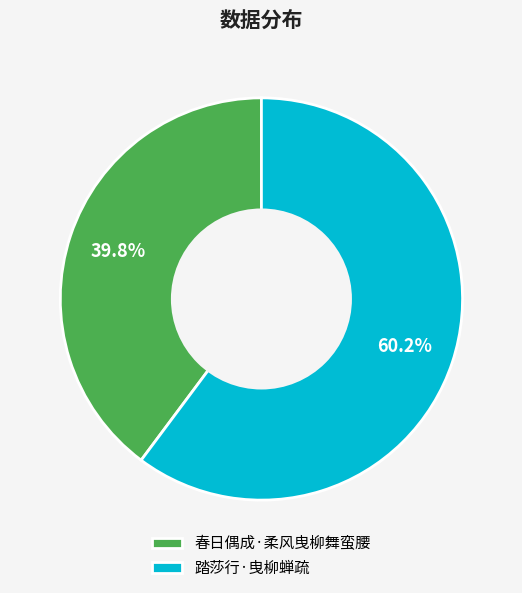

To the nearest percent, what is the difference between the 春日偶成·柔风曳柳舞蛮腰 and 踏莎行·曳柳蝉疏 slice percentages?

20%